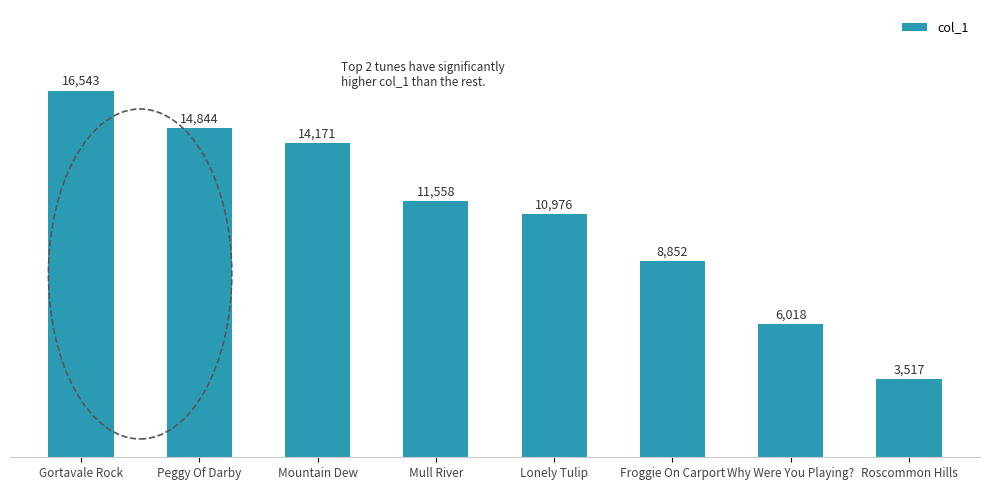

What is the smallest value displayed?

3517